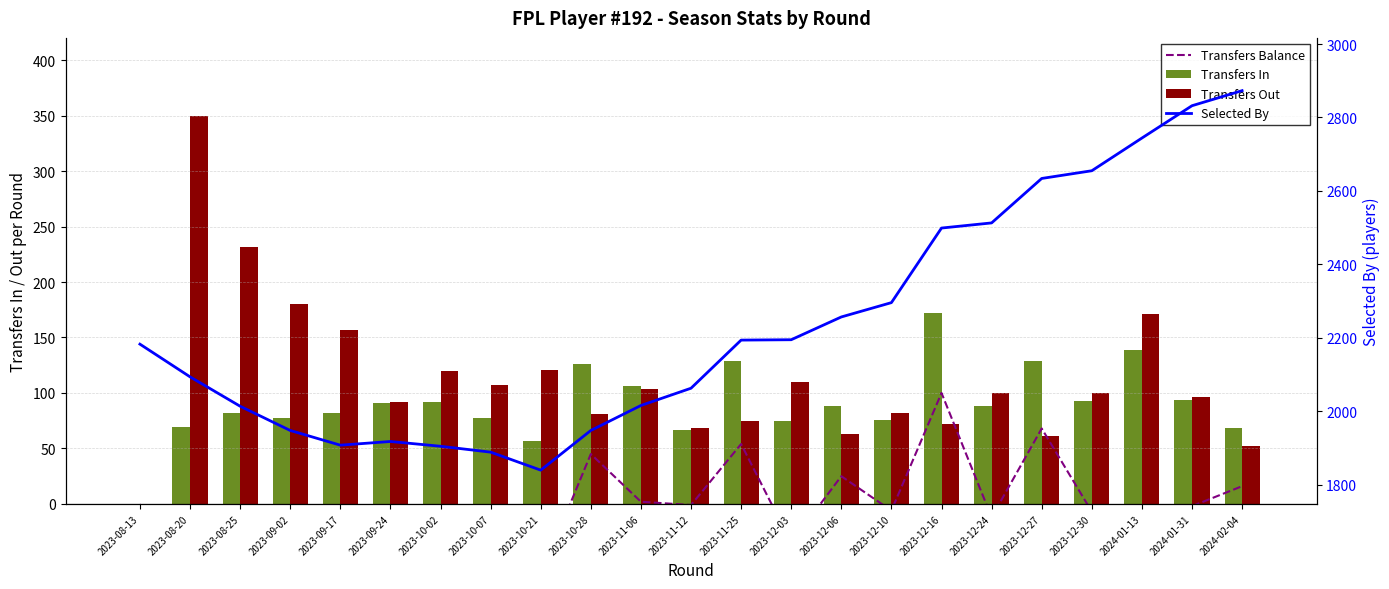

What is the difference between the Transfers Balance values at 2023-12-10 and 2023-09-02?

97